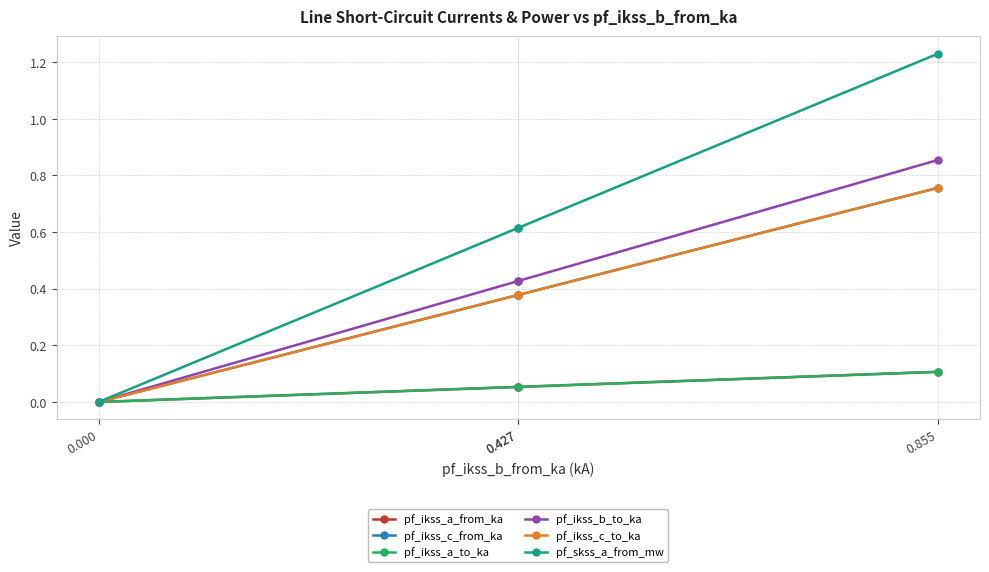

Which series changed the most between 0.427 and 0.000?

pf_skss_a_from_mw